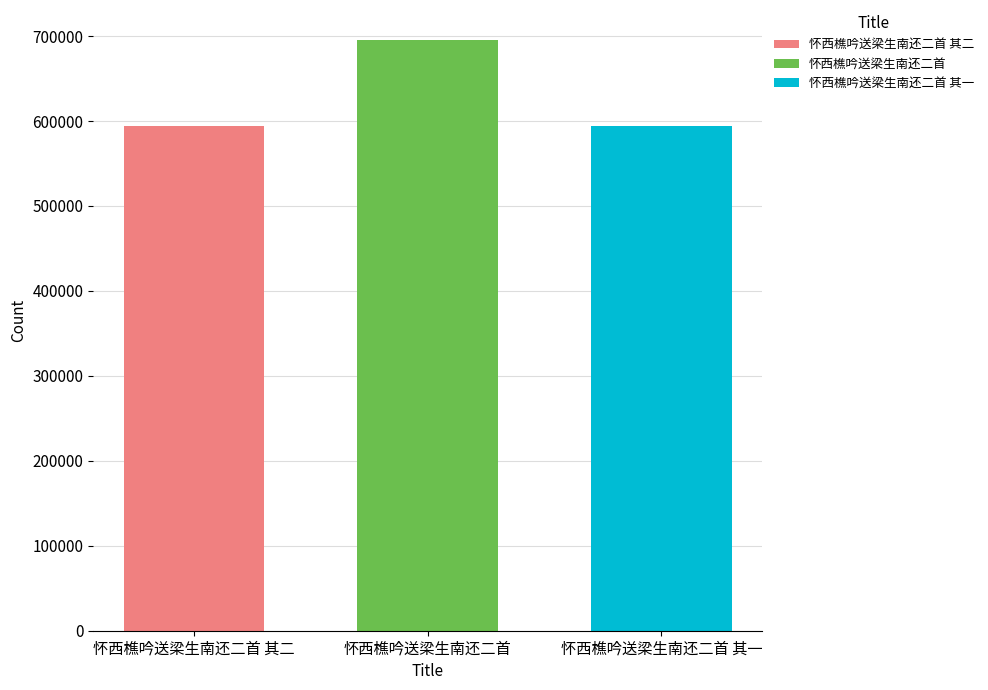

What is the change in value from 怀西樵吟送梁生南还二首 其二 to 怀西樵吟送梁生南还二首?

+102152